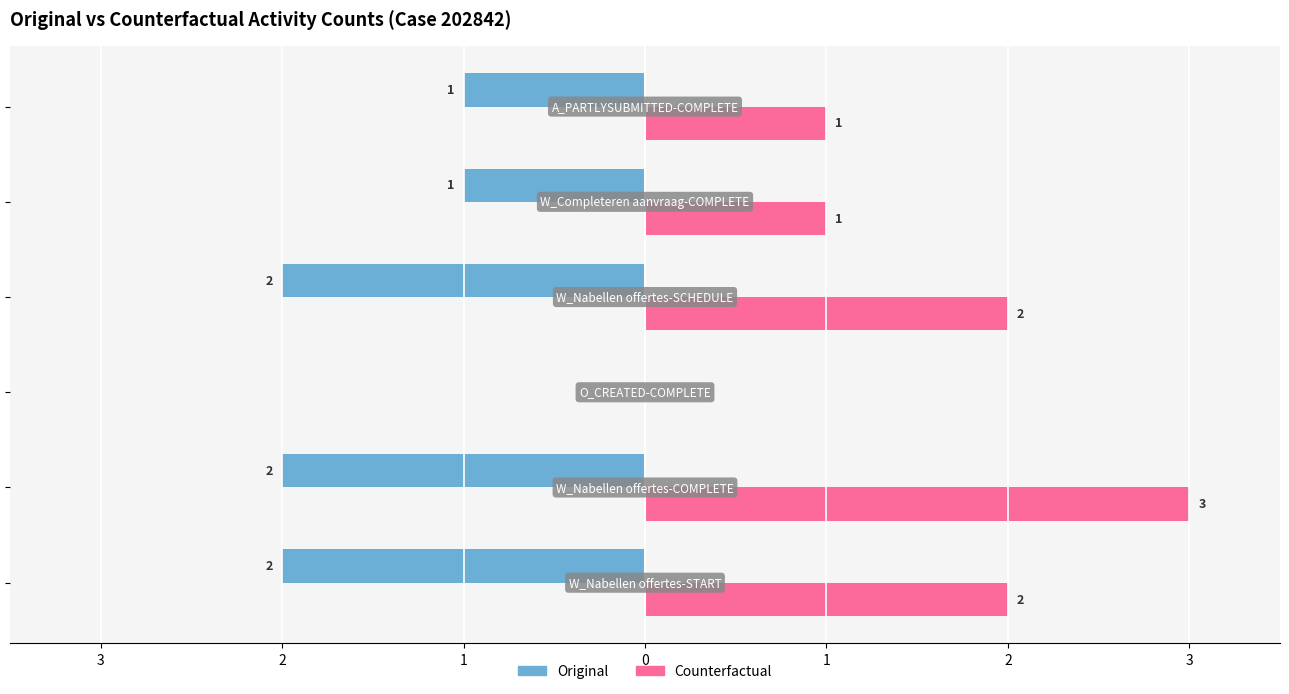

What are all the series names shown in the legend?

Original, Counterfactual